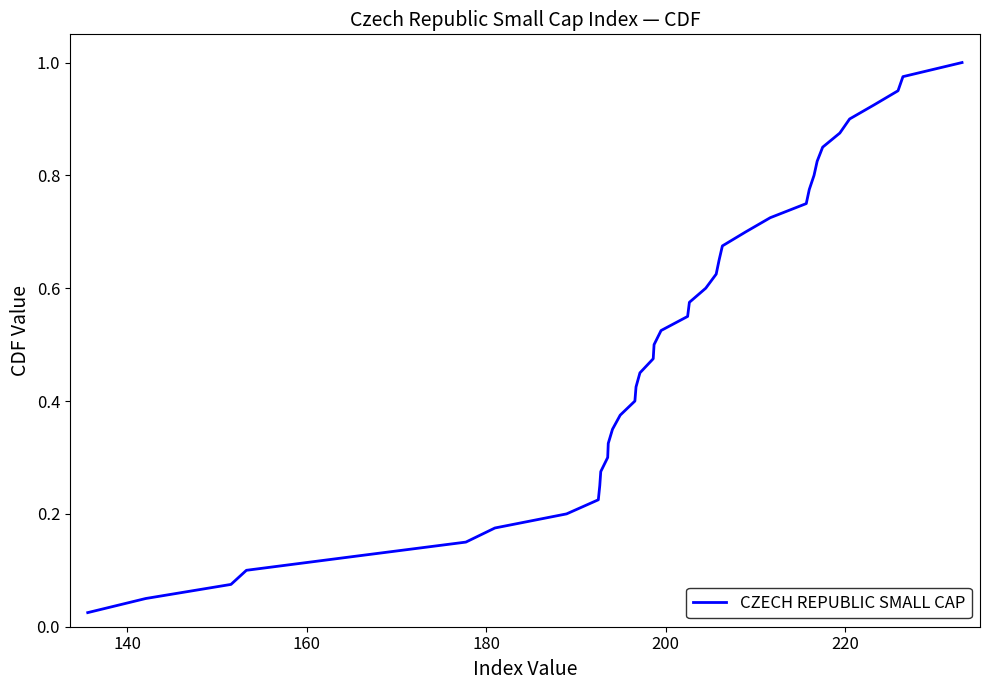

How many lines are shown in the chart?

1